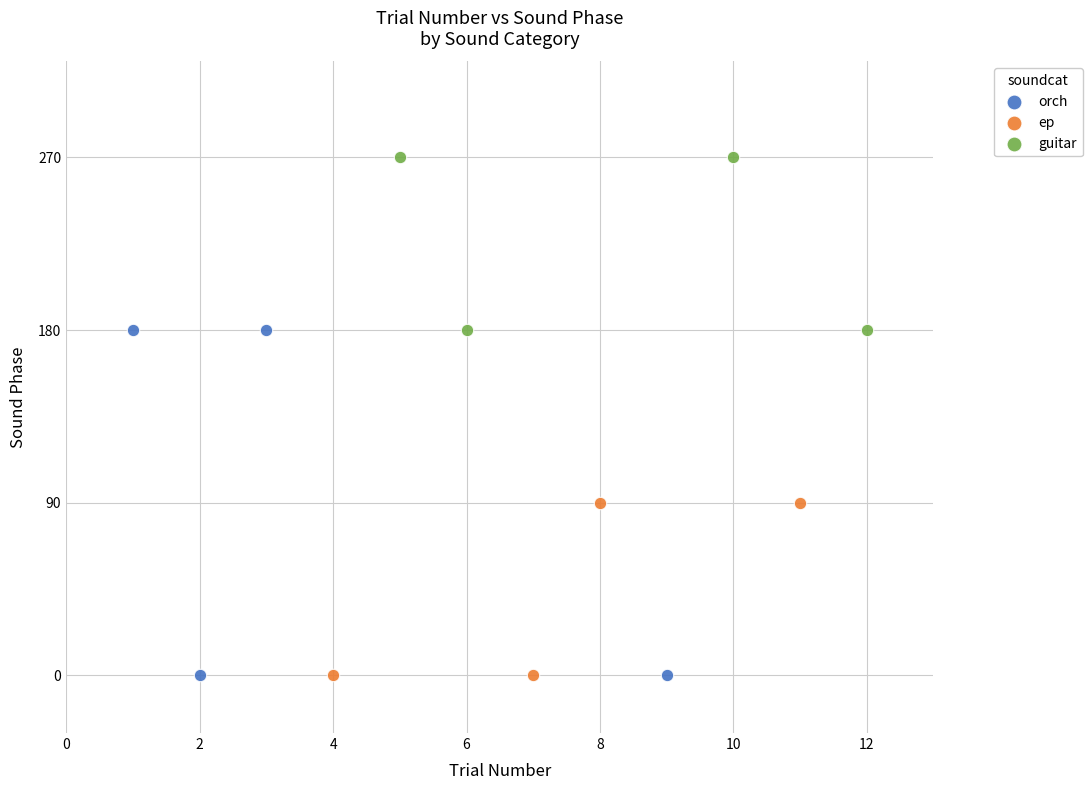

Which series contains the highest Y value?

guitar